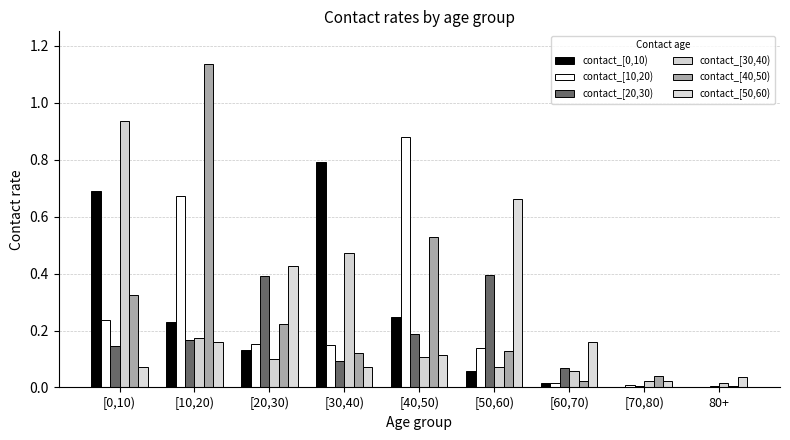

What is the label of the 7th bar from the right?

[20,30)